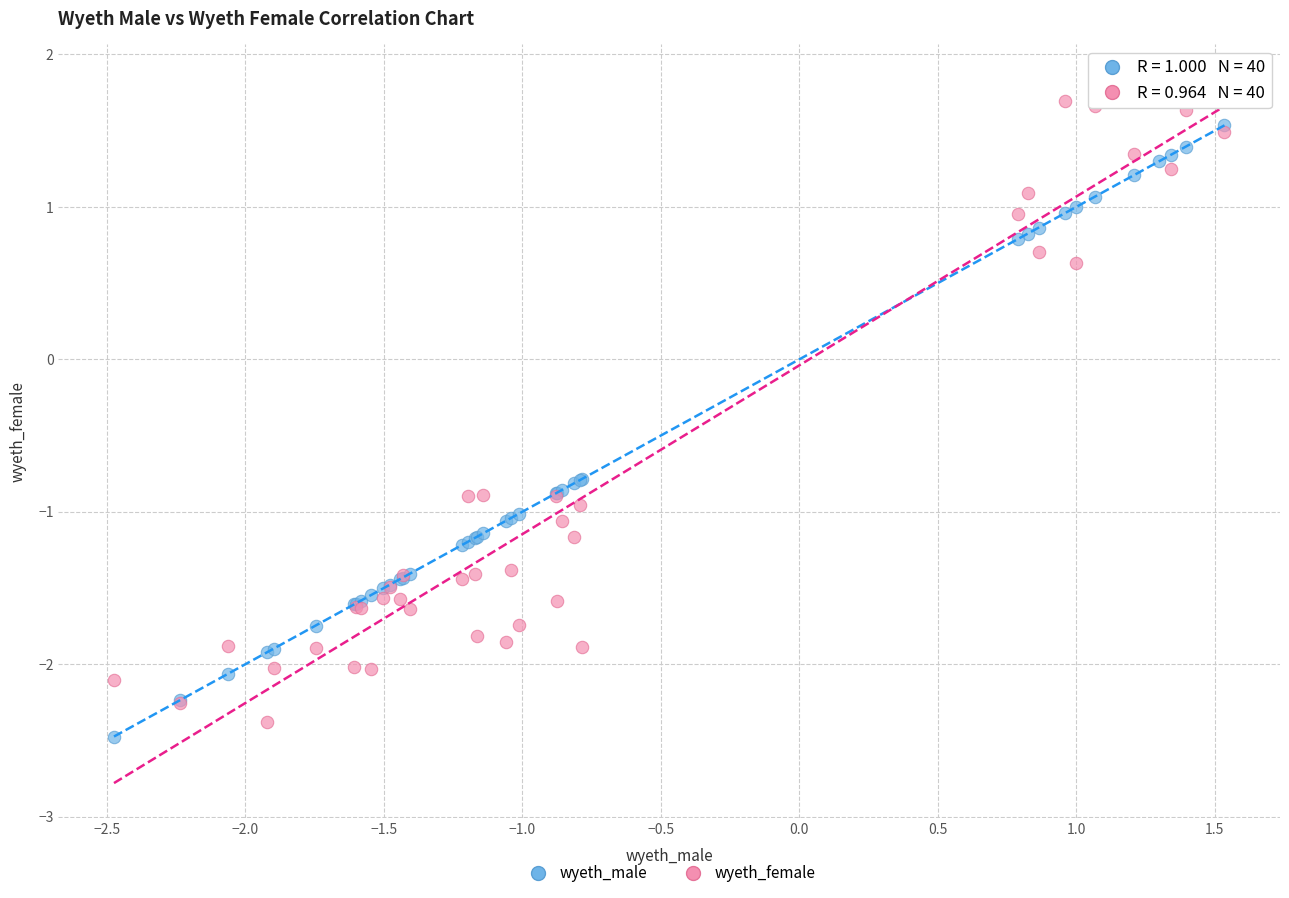

In the wyeth_male series, what Y value is closest to 0?

-0.8